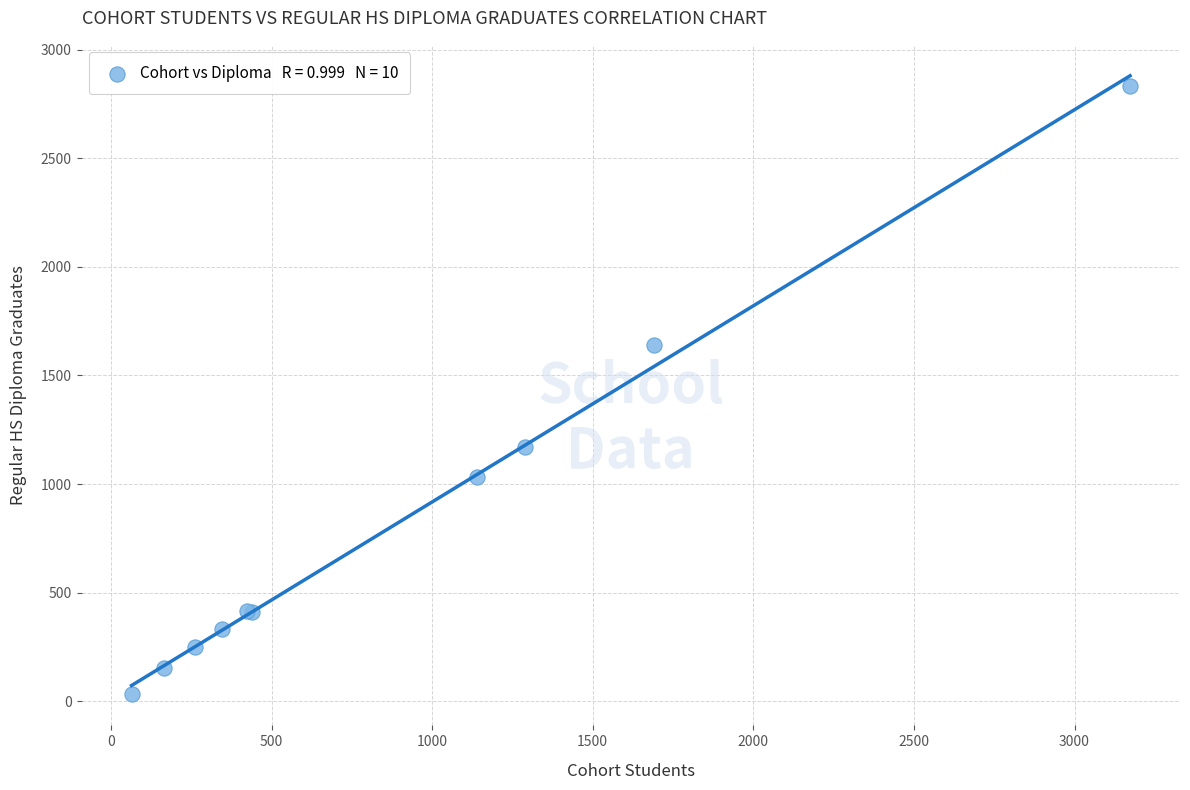

What Y value in the scatter plot is closest to 1432?

1642